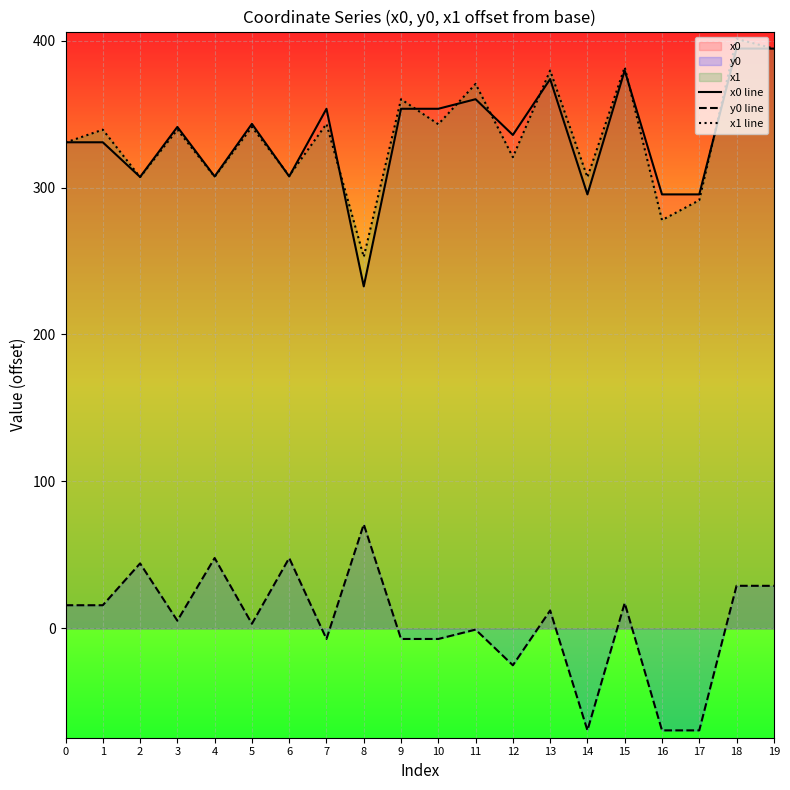

The value of x0 line at 5 is 343.3. True or false?

True